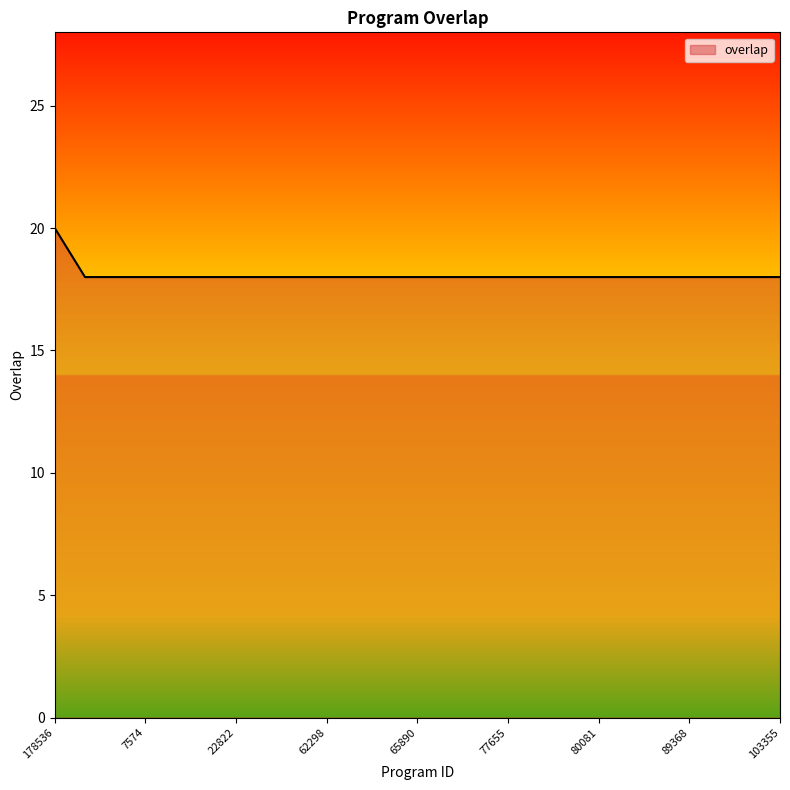

Count the number of data series in this chart.

1